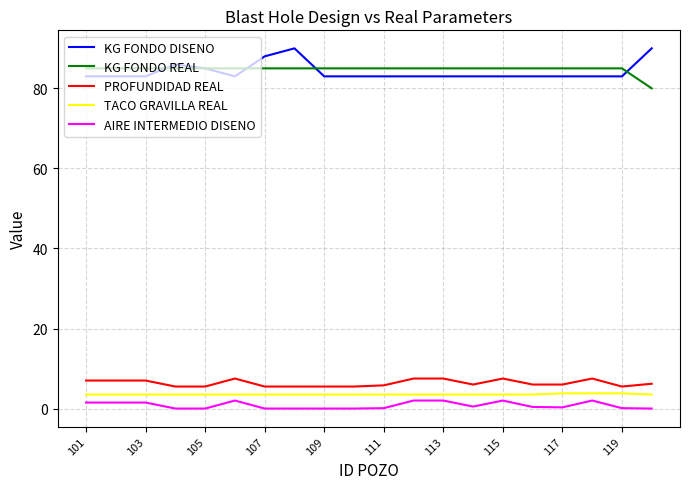

What is the greatest value displayed?

90.0